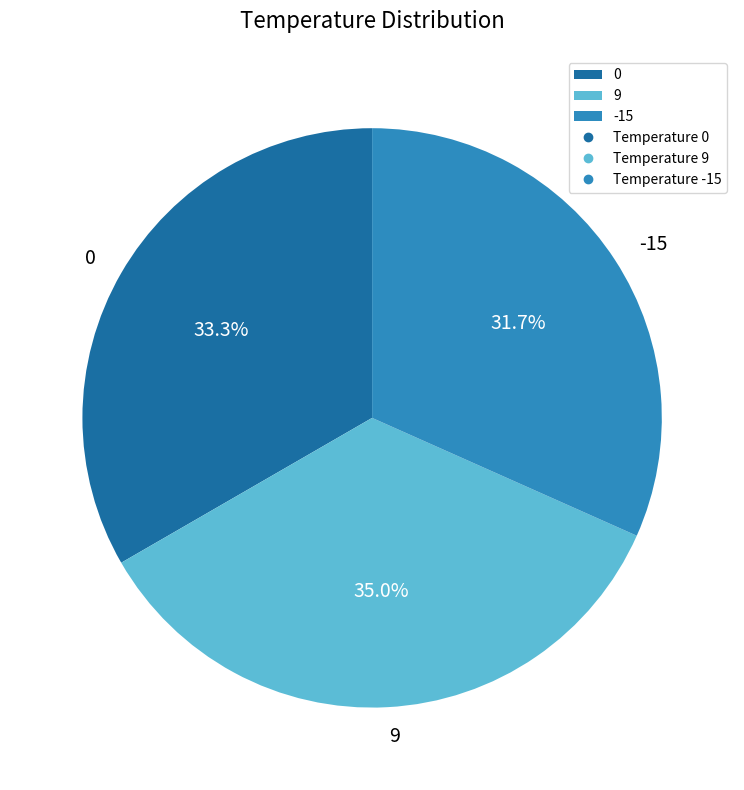

To the nearest percent, what percentage of the pie is 0?

33%